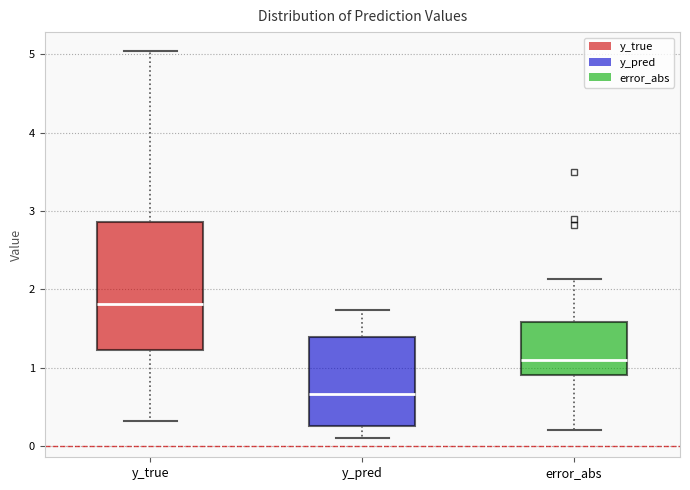

Which box is the tallest, from its lower edge to its upper edge?

y_true